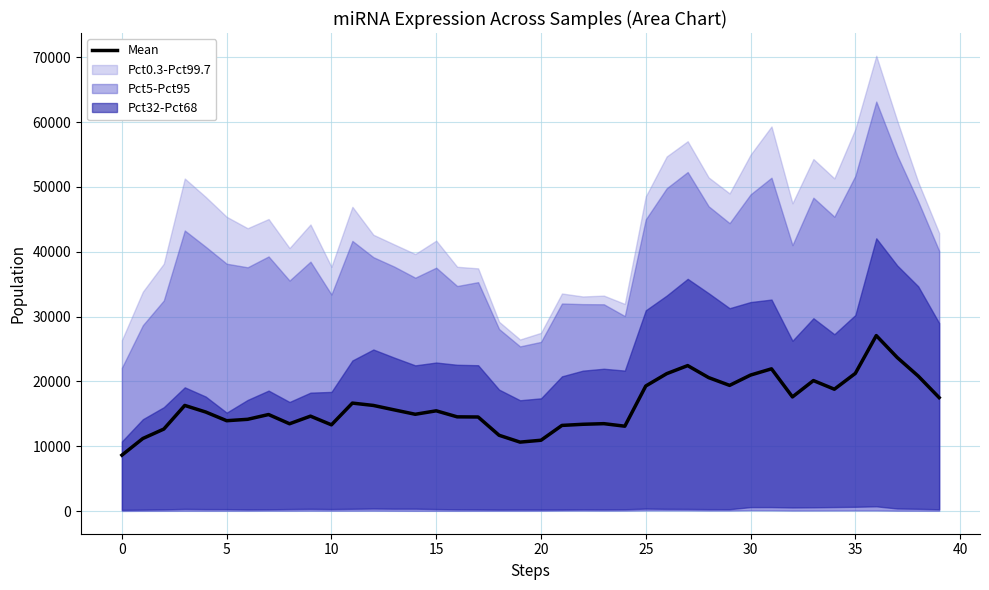

Reading left to right, transcribe all the data shown in this chart.

8623.2	11189.9	12644.6	16289.0	15273.5	13932.6	14149.5	14887.0	13463.6	14636.8	13298.0	16650.9	16289.0	15602.4	14927.2	15459.2	14530.8	14506.4	11689.7	10632.0	10921.0	13208.5	13382.1	13478.6	13087.9	19287.0	21191.2	22432.8	20582.2	19383.9	20972.3	21933.8	17604.2	20123.8	18792.1	21230.0	27061.4	23677.0	20824.9	17495.1